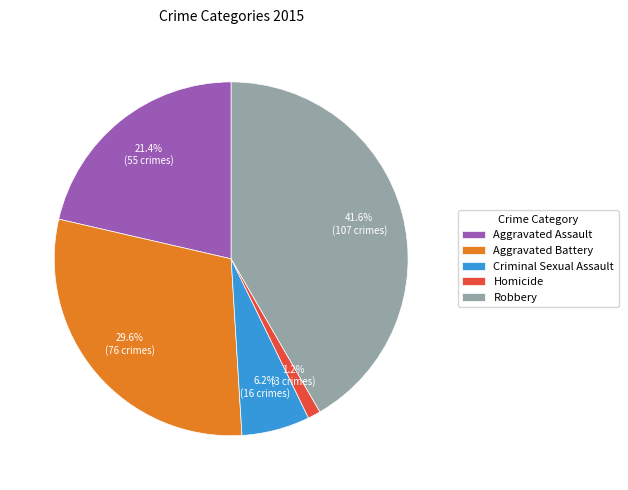

To the nearest percent, what is the difference between the largest and smallest slice percentages?

40%